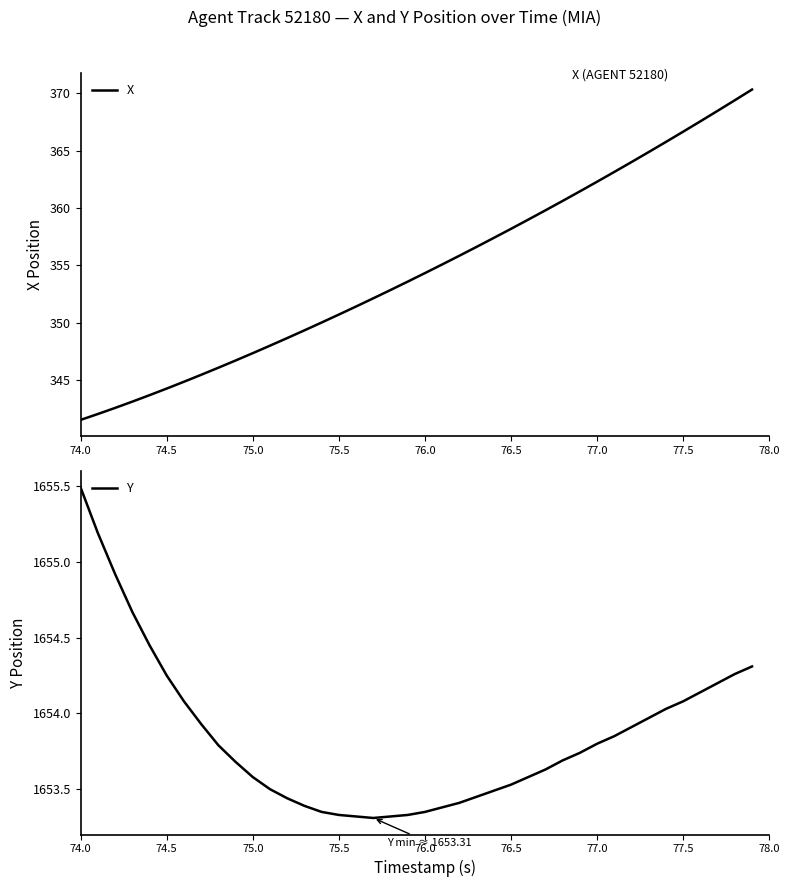

What is the value of the X point at the 11th from the left?

347.3